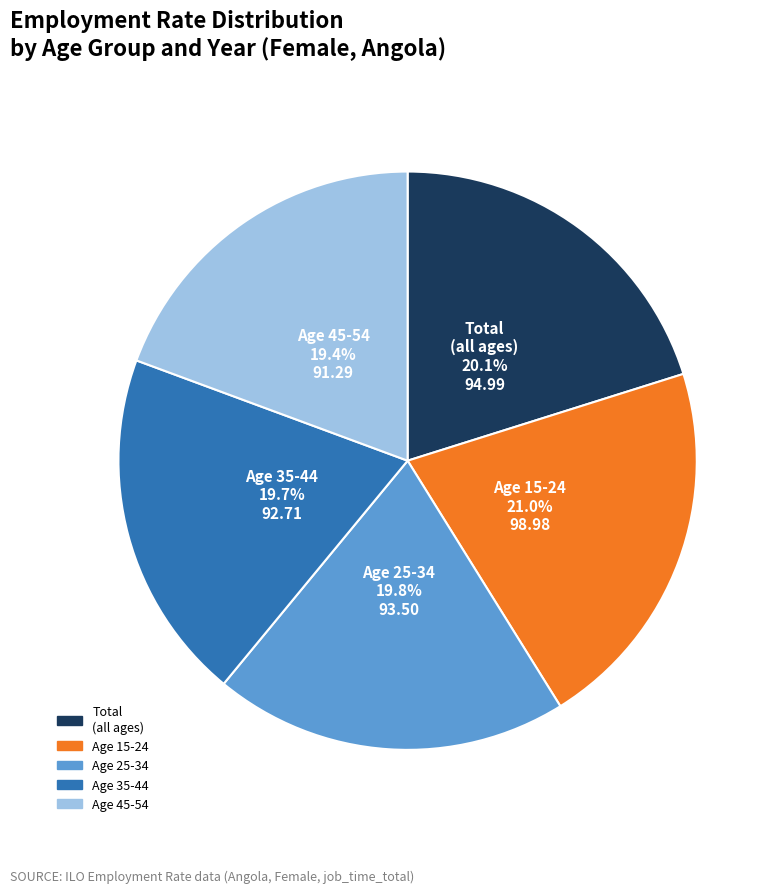

Does any single category account for the majority?

No